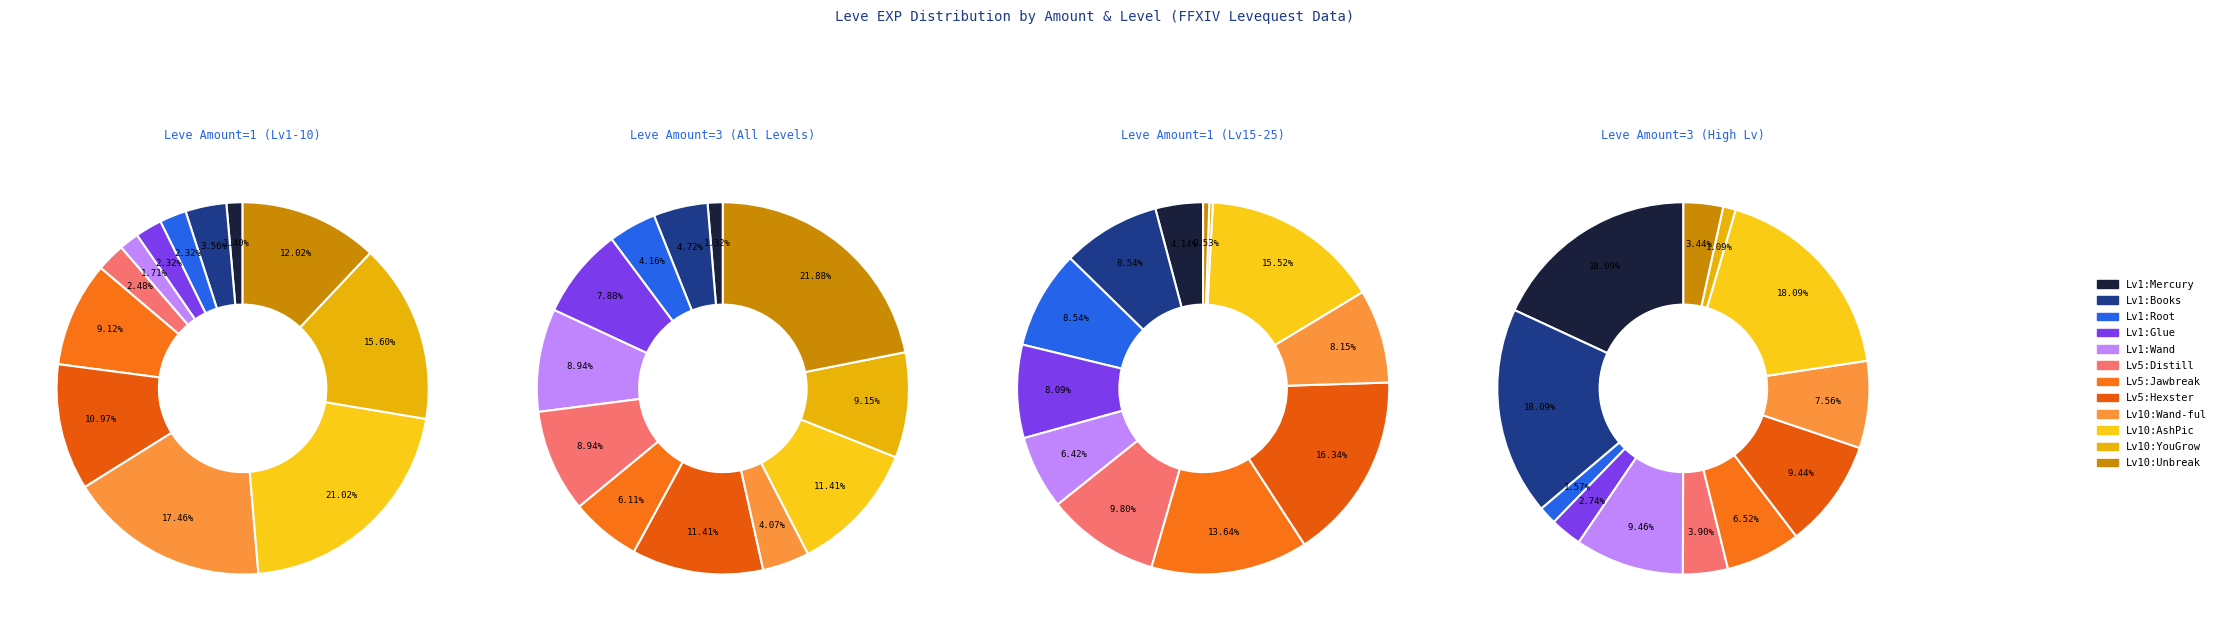

How many slices are in this pie chart?

12